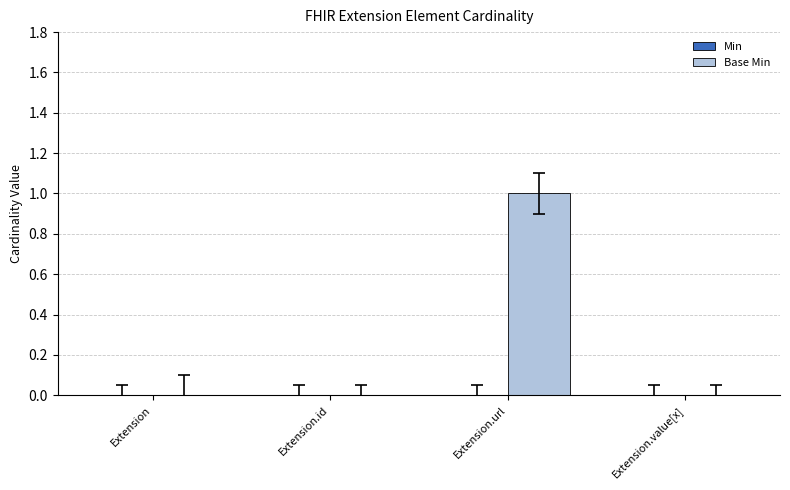

Between Extension.url and Extension.value[x], which is larger?

Extension.url